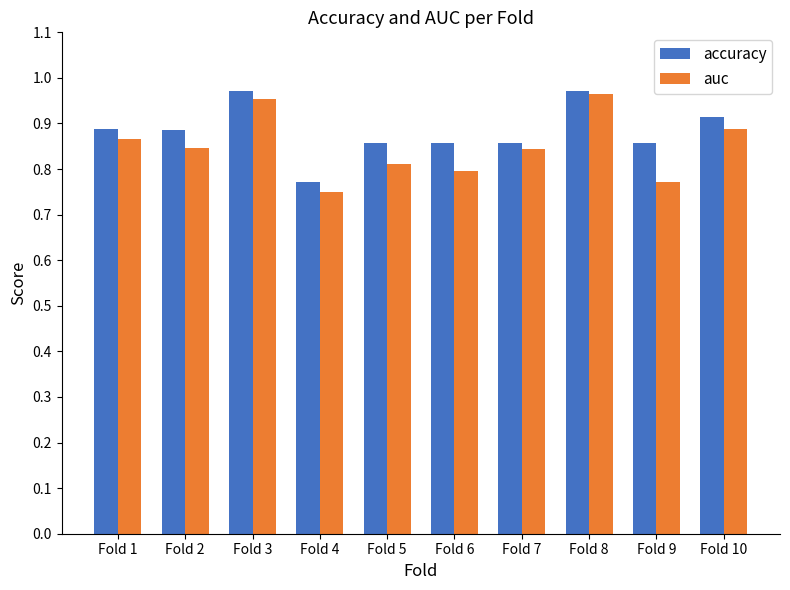

Which series has the largest total across all categories?

accuracy